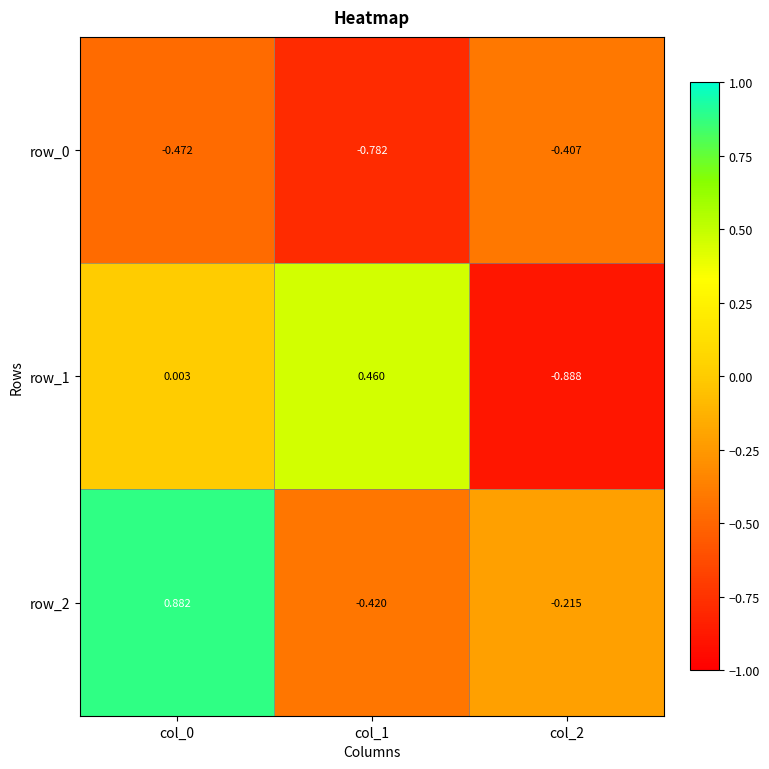

How many data points in row_1 are above 0?

2